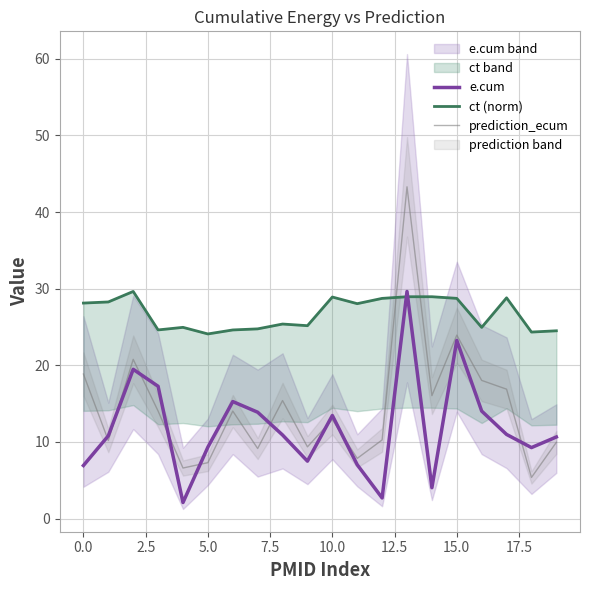

Reading left to right, extract all data points from this chart.

e.cum: 6.9	10.8	19.5	17.3	2.1	9.3	15.3	13.9	10.9	7.5	13.5	7.0	2.7	29.6	4.0	23.3	14.0	11.0	9.3	10.7
ct (norm): 28.1	28.3	29.6	24.6	25.0	24.1	24.6	24.8	25.4	25.2	28.9	28.0	28.7	29.0	29.0	28.7	25.0	28.8	24.3	24.5
prediction_ecum: 18.9	10.2	20.8	14.0	6.6	7.3	14.0	9.1	15.4	9.4	12.9	7.9	10.3	43.3	16.0	23.9	18.0	16.9	5.4	10.0